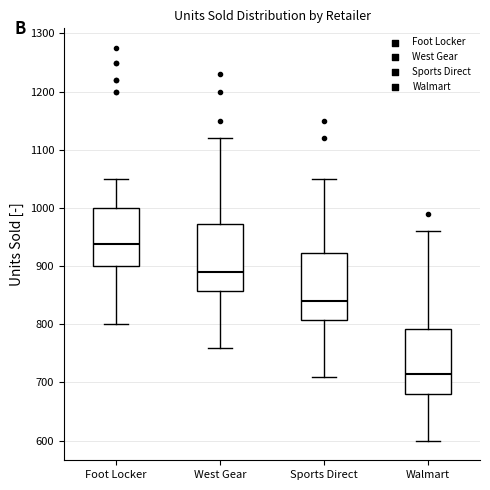

Where does the upper whisker of the box for West Gear end on the y-axis? The values are not printed on the chart, so give them approximately, as read against the axis.

1120